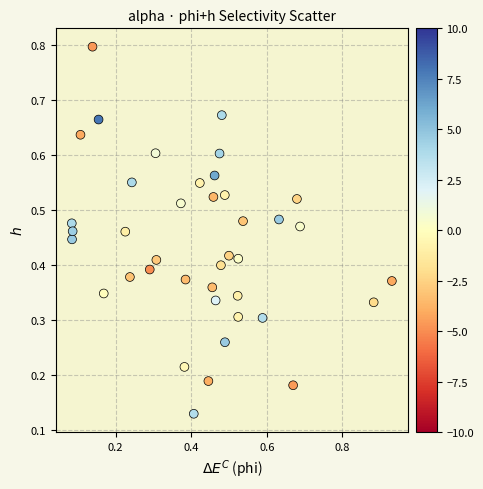

What is the range of X values (max minus min)?

0.8